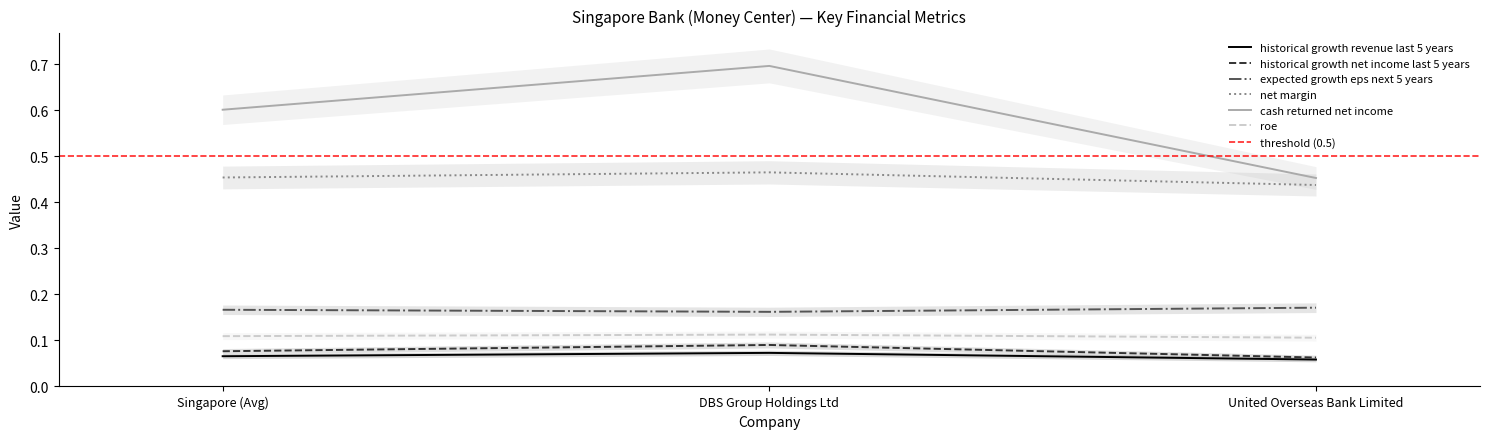

Where is net margin nearest to the value 0?

United Overseas Bank Limited